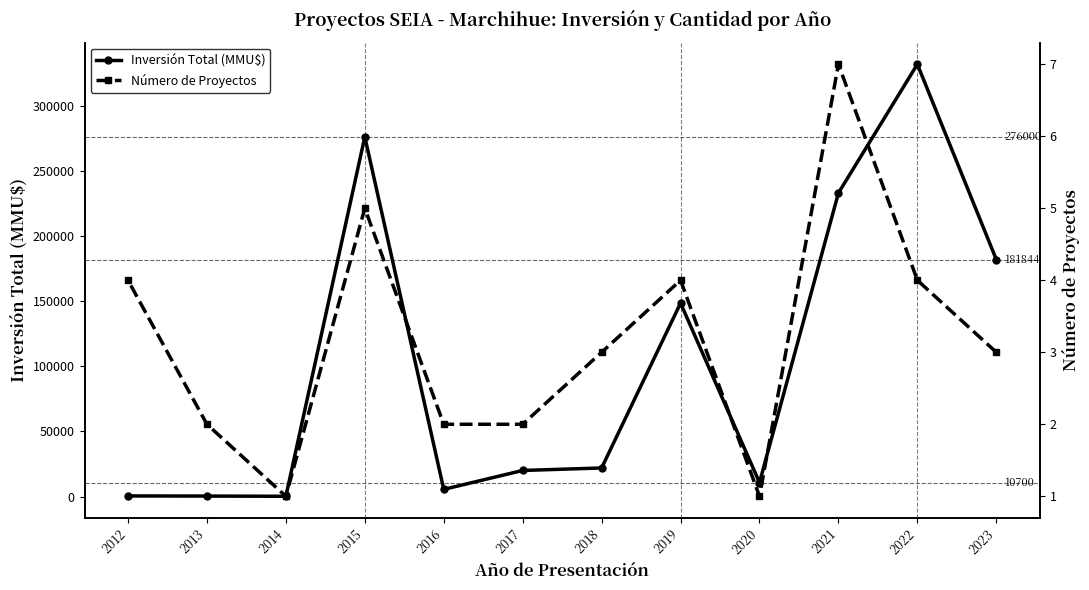

Which has a higher value, 2016 or 2012?

2016